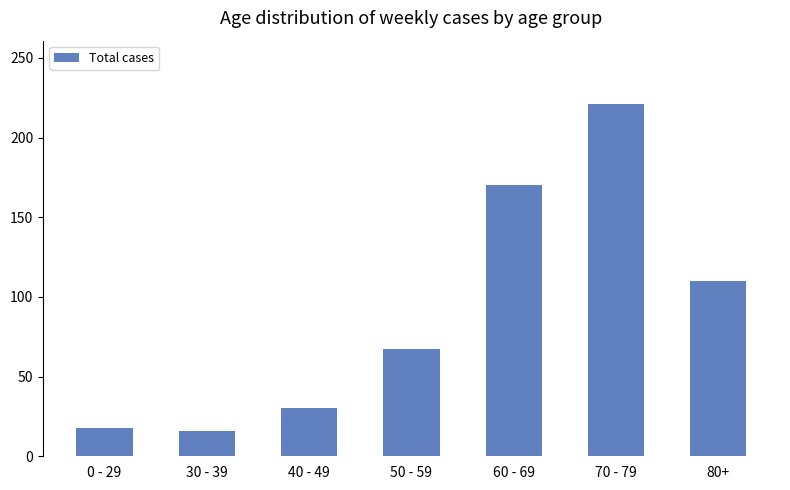

Reading right to left, transcribe all the data shown in this chart.

110	221	170	67	30	16	18